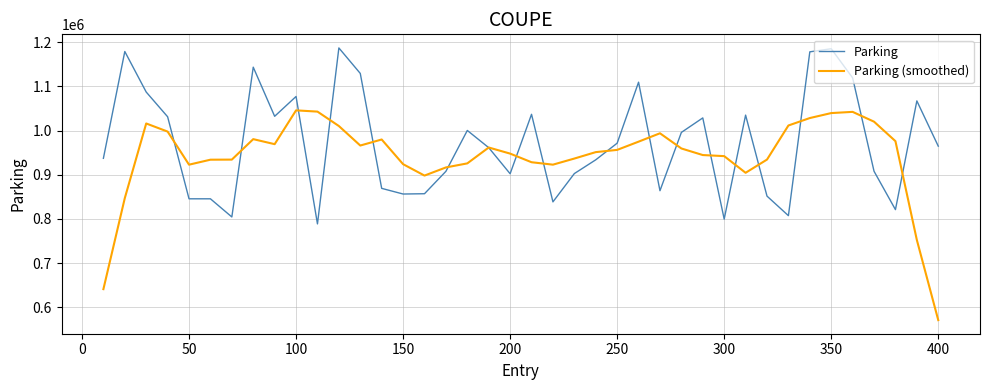

List the series in order of their peak value, lowest first.

Parking (smoothed), Parking